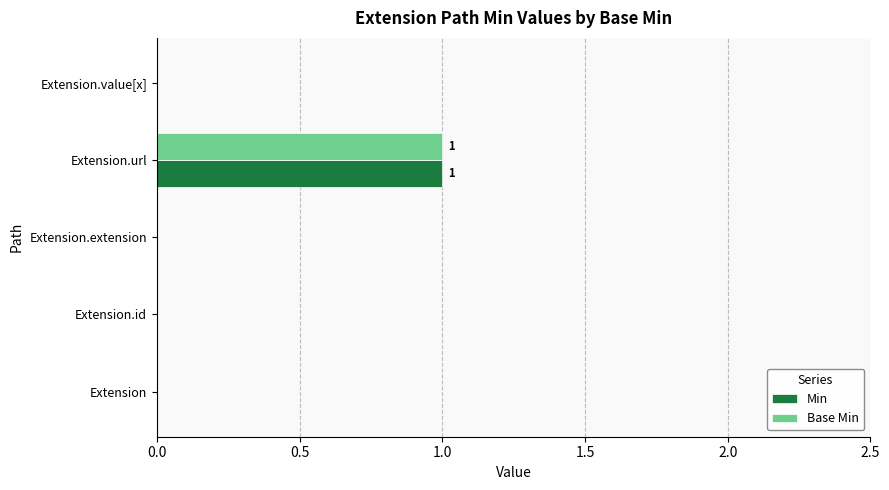

The Base Min series shows 0 at Extension.id. True or false?

True